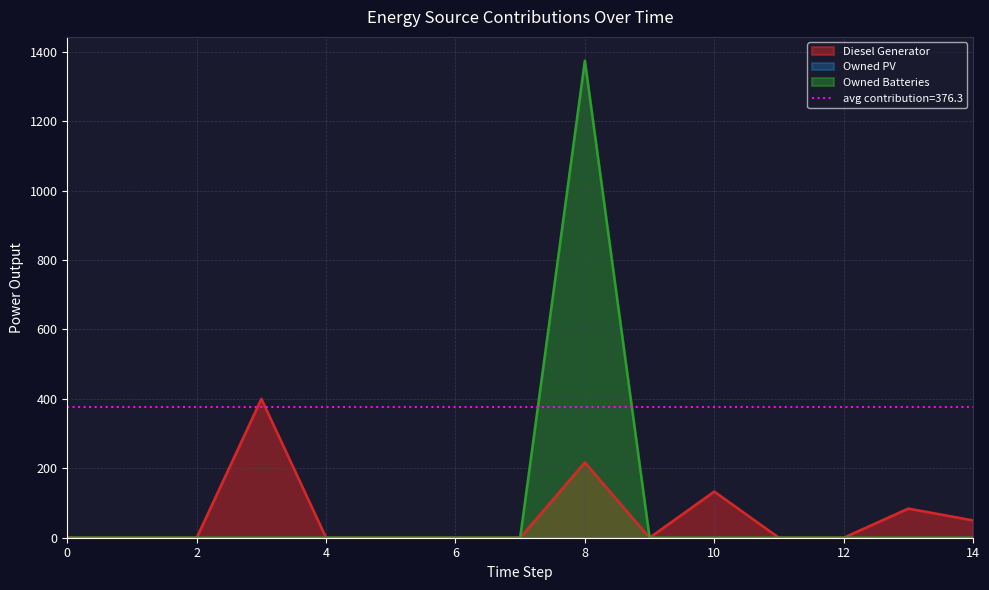

What is the maximum value for Owned Batteries?

1374